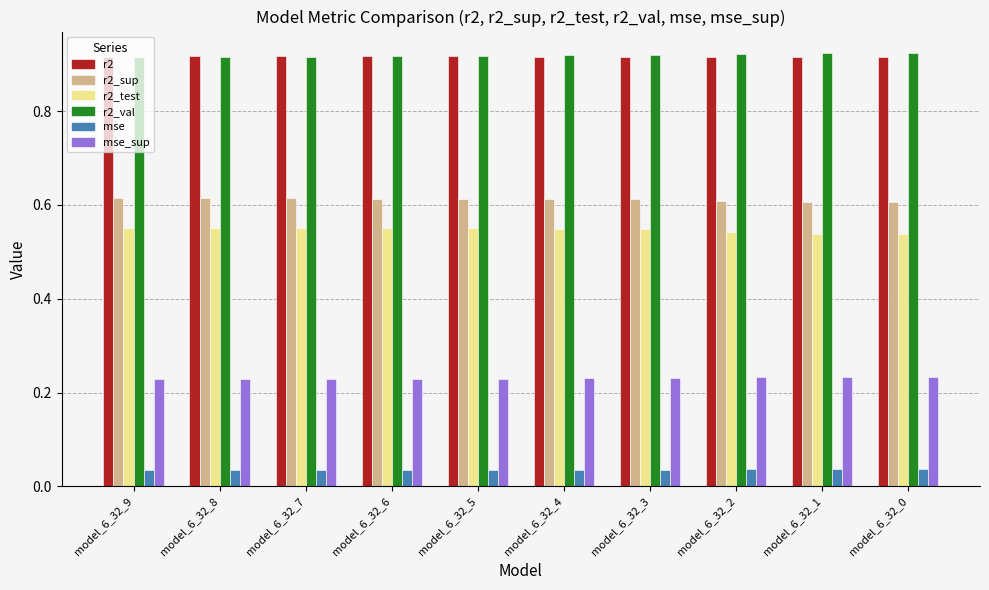

How many r2_val values are between 0 and 1?

10